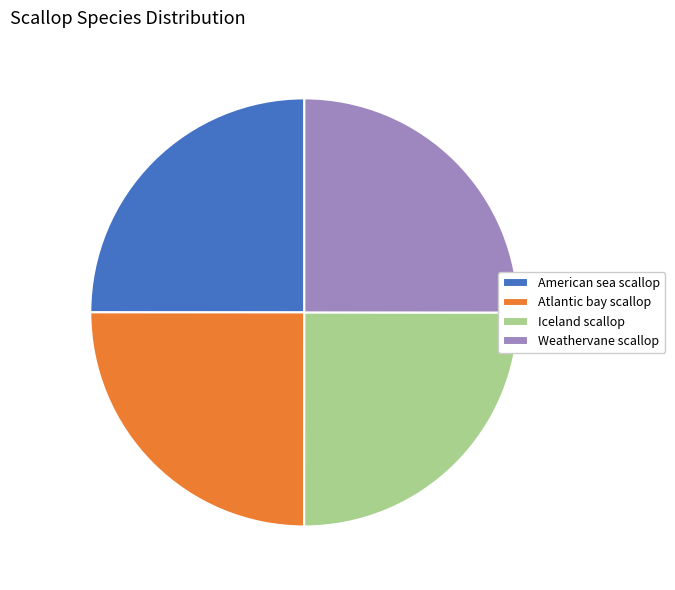

What is the ratio of the value at Weathervane scallop to the value at American sea scallop?

1.0